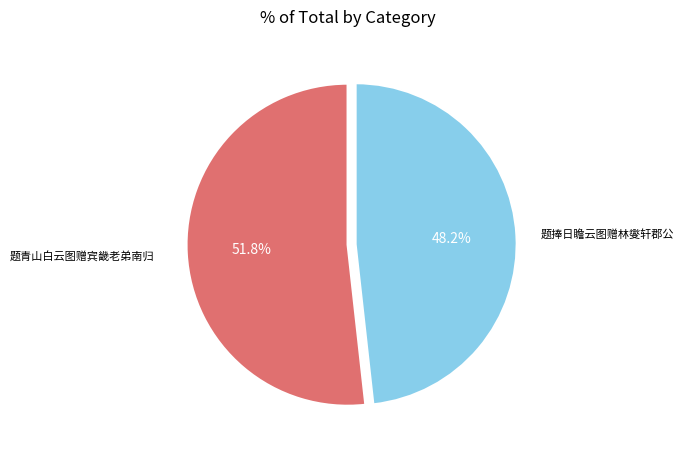

Is it true that 题青山白云图赠宾畿老弟南归 is 52% of the pie?

True